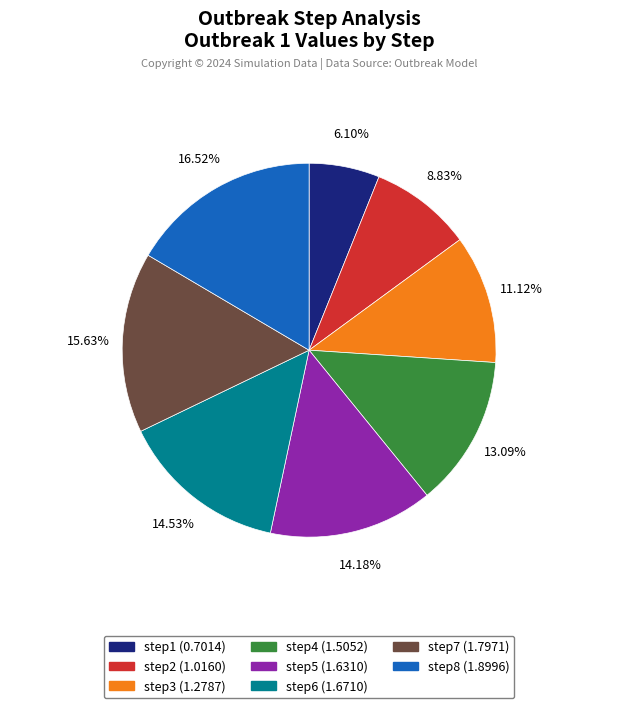

Approximately how many times larger is the value at step1 compared to step5?

0.4